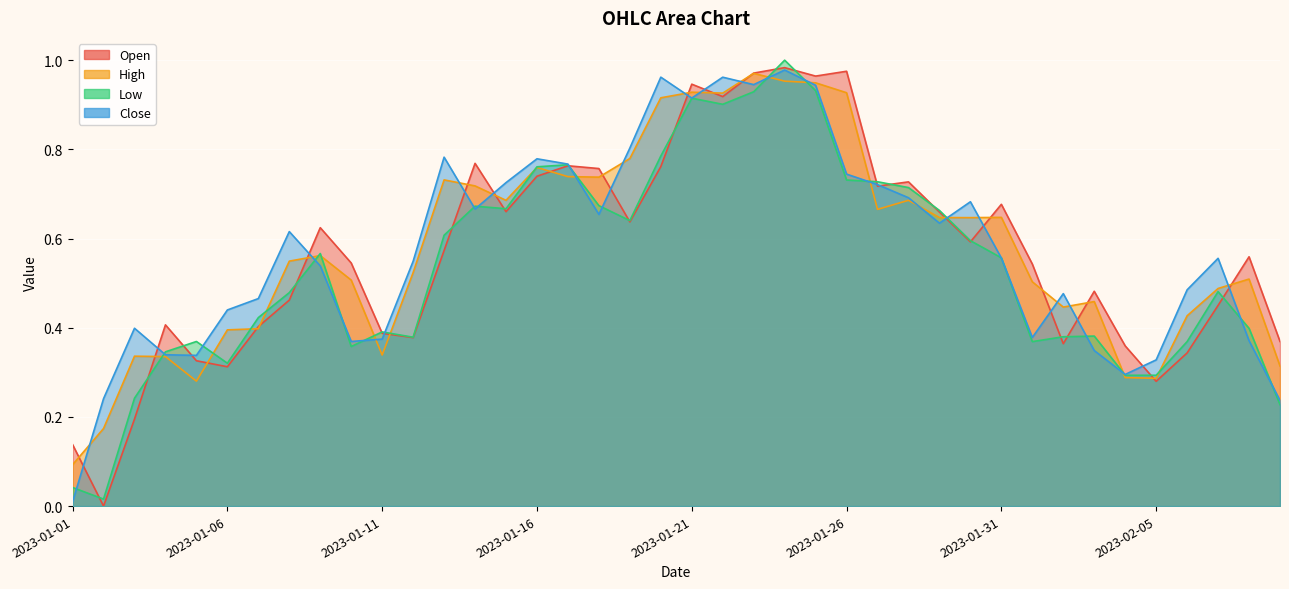

The value of Close at 2023-01-01 is 0.0. True or false?

False